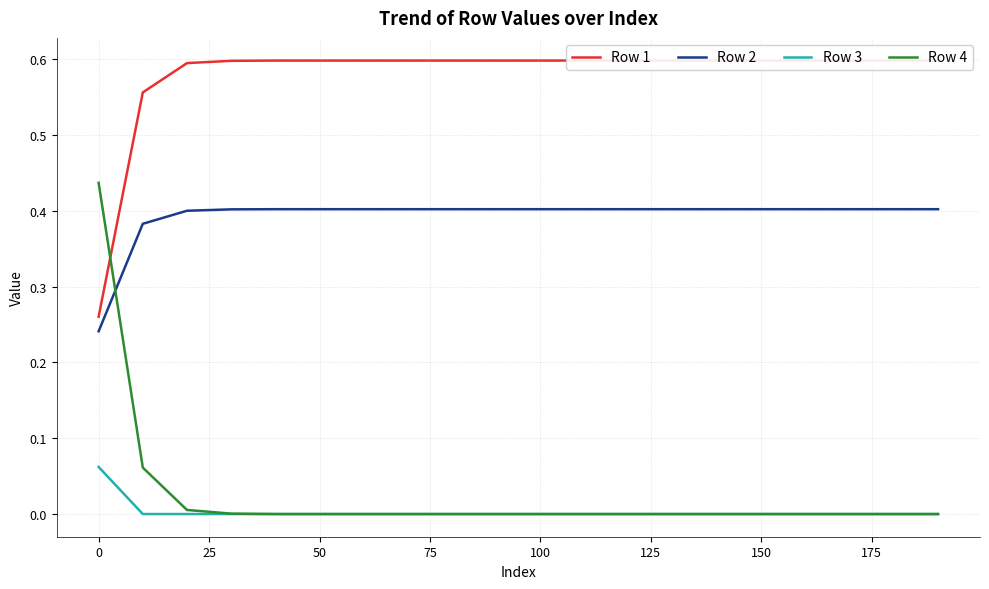

Count the number of categories in the chart.

20